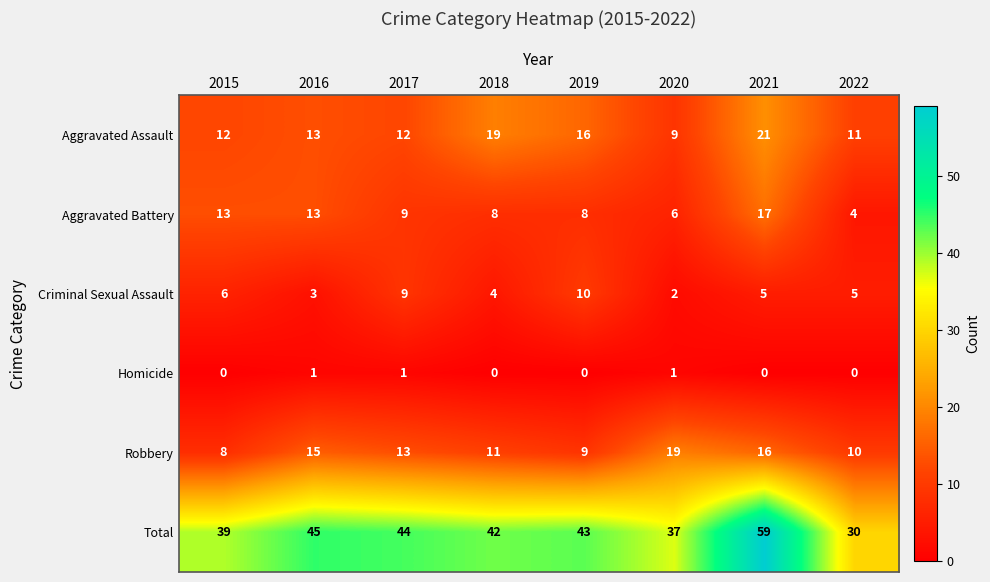

Where does the Robbery series first go above 13?

2016